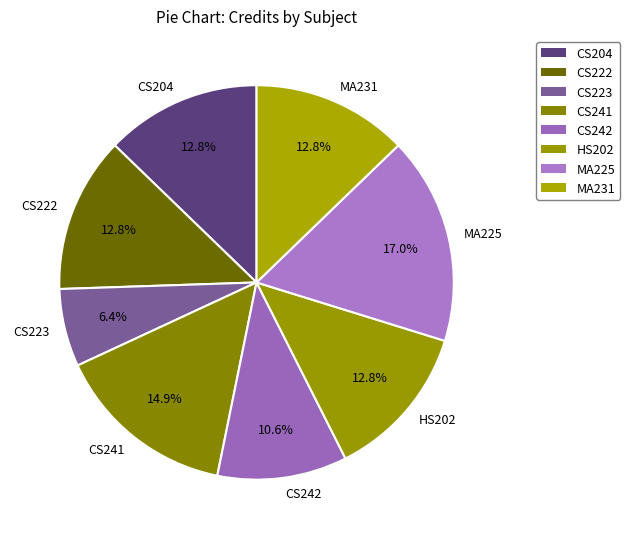

What is the ratio of the value at HS202 to the value at CS223?

2.0